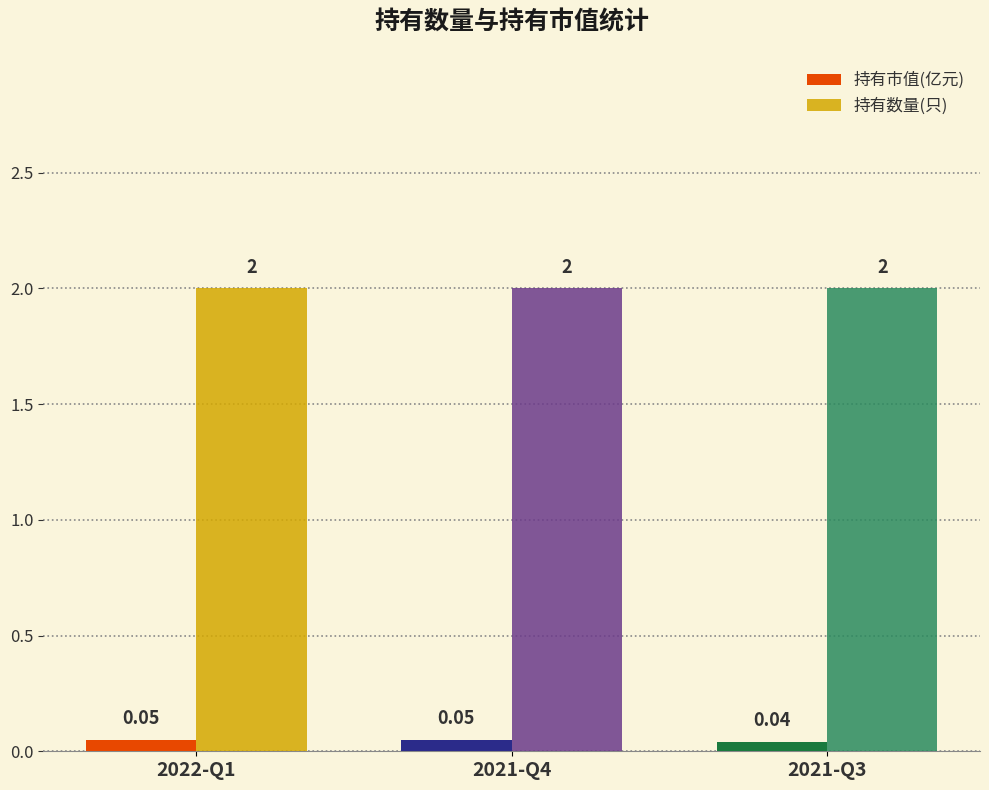

How many groups of bars are there?

3